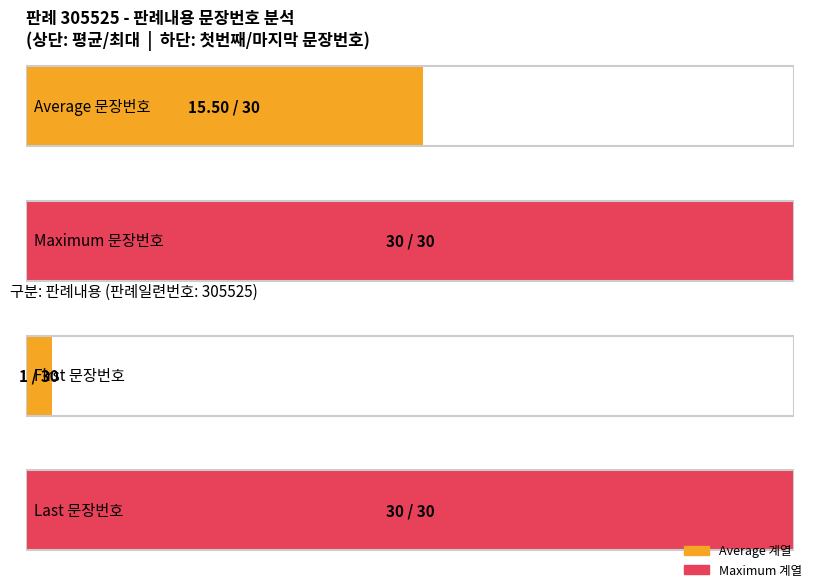

What is the greatest value displayed?

30